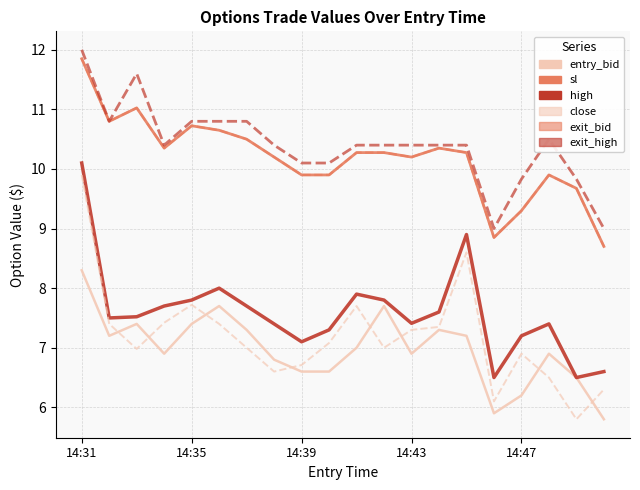

What is the greatest value displayed?

12.0